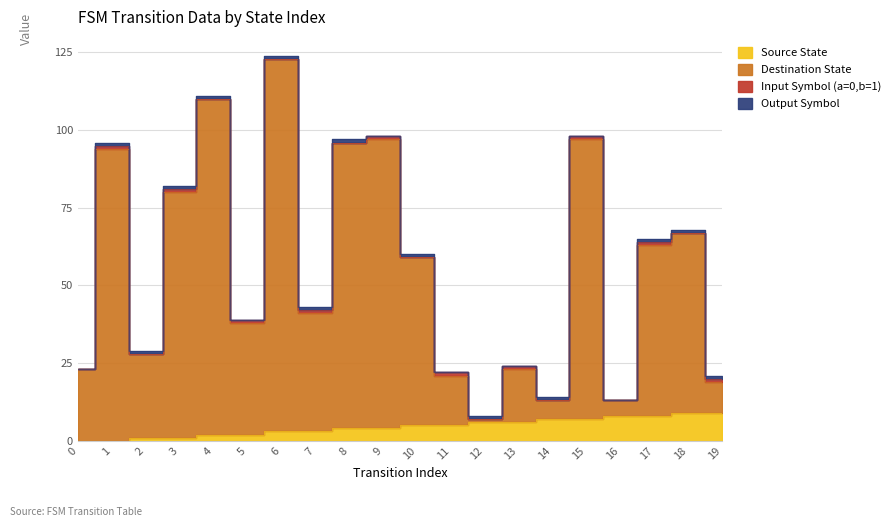

What is the total value across all series at 7?

44